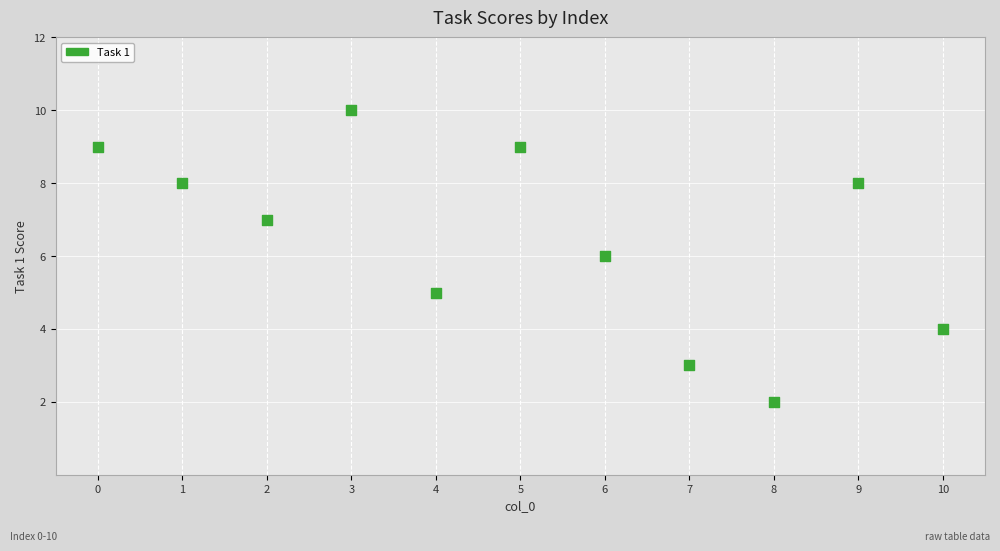

What is the range of Y values (max minus min)?

8